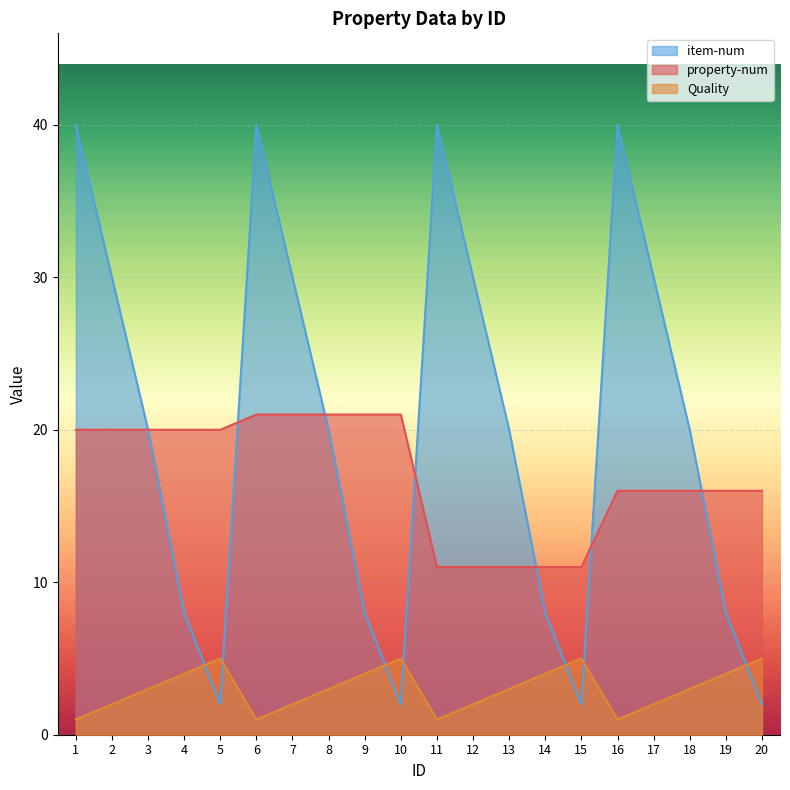

Between which two adjacent categories do Quality and item-num first intersect?

4 and 5